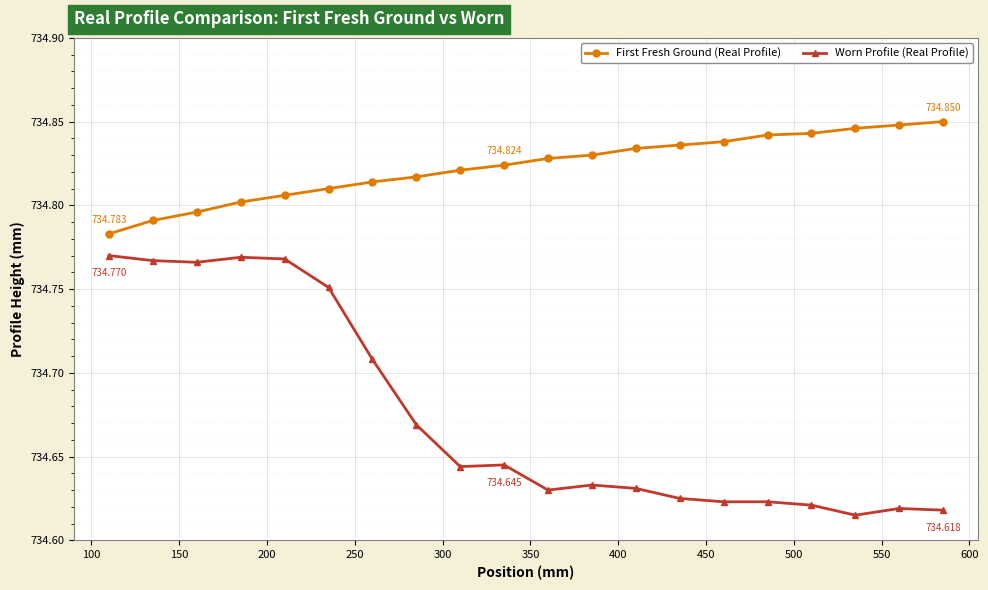

True or false: Worn Profile (Real Profile) and First Fresh Ground (Real Profile) cross at least once.

False